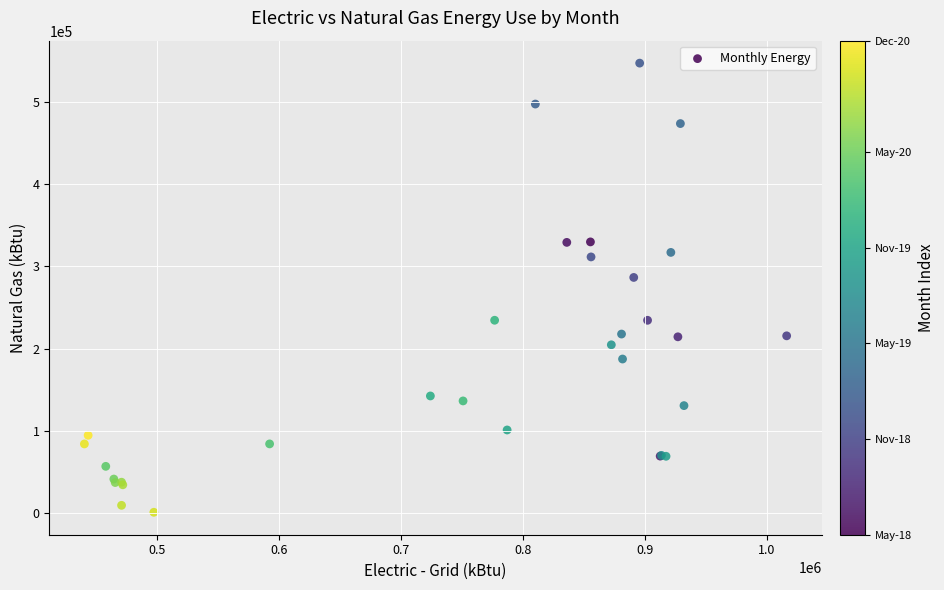

What Y value in the scatter plot is closest to 273911?

286371.0